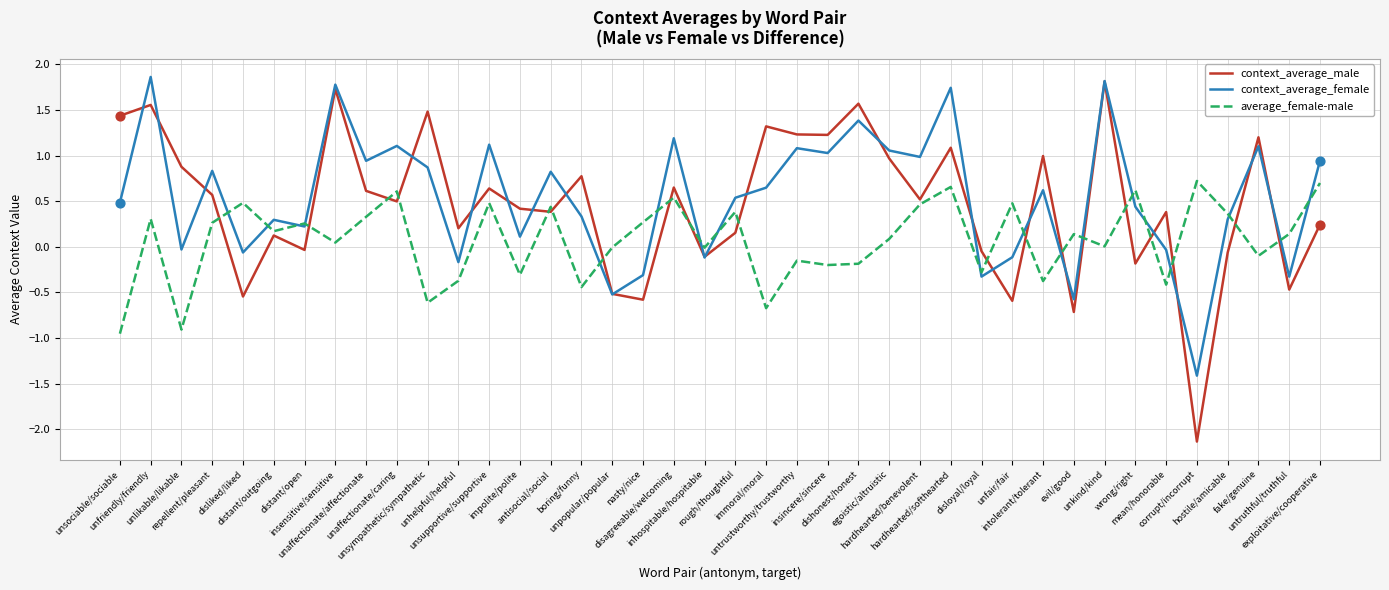

What are all the series names shown in the legend?

context_average_male, context_average_female, average_female-male